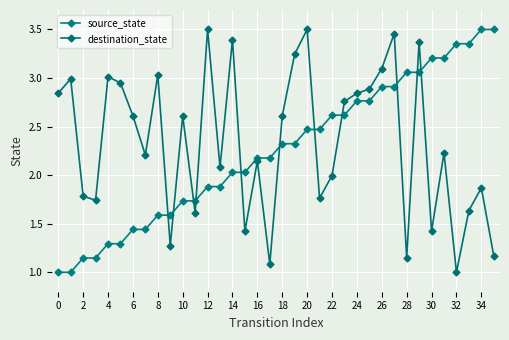

Does the chart have visible grid lines?

Yes